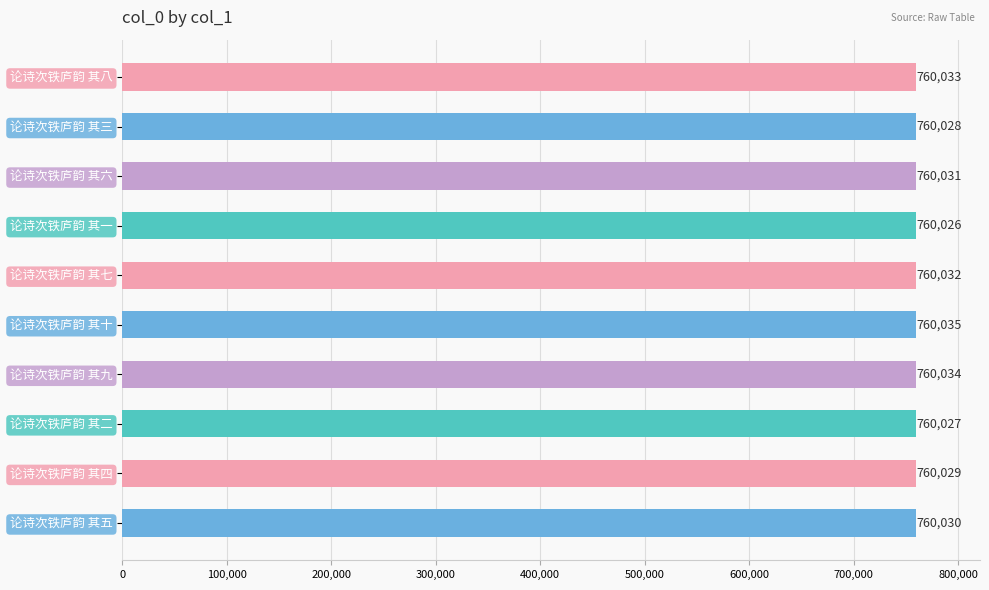

Reading top to bottom, what are all the values shown in this chart?

760033	760028	760031	760026	760032	760035	760034	760027	760029	760030